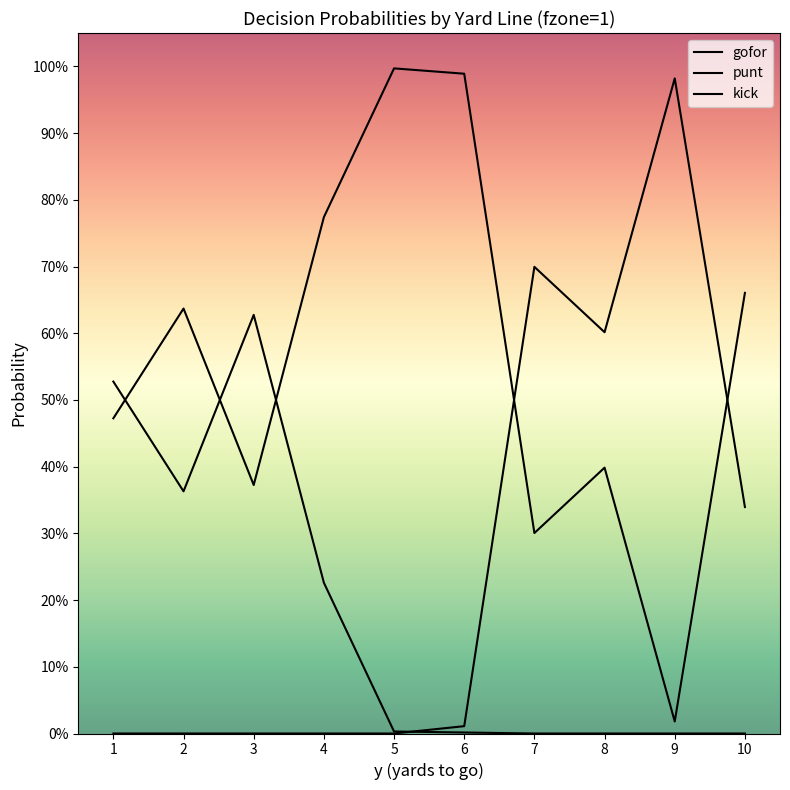

What is the difference between the maximum and minimum values in the gofor series?

1.0